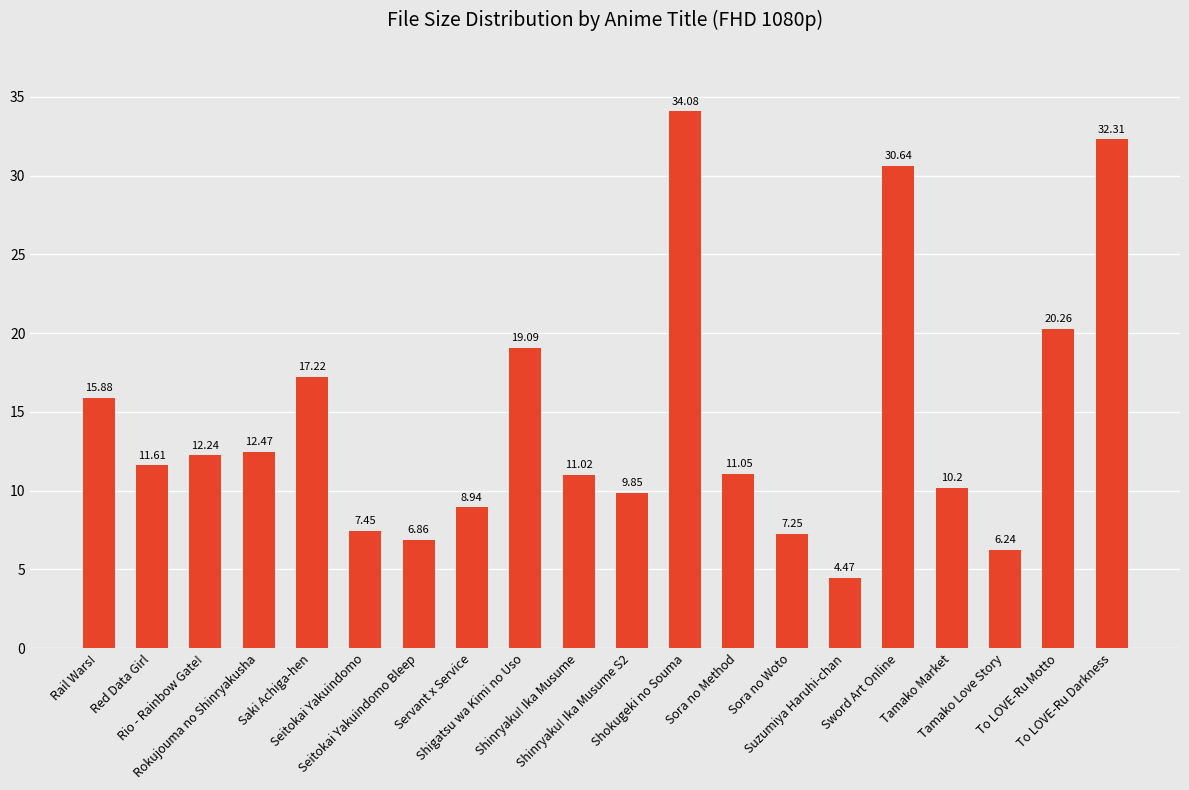

Rank the categories by value from highest to lowest.

Shokugeki no Souma, To LOVE-Ru Darkness, Sword Art Online, To LOVE-Ru Motto, Shigatsu wa Kimi no Uso, Saki Achiga-hen, Rail Wars!, Rokujouma no Shinryakusha, Rio - Rainbow Gate!, Red Data Girl, Sora no Method, Shinryaku! Ika Musume, Tamako Market, Shinryaku! Ika Musume S2, Servant x Service, Seitokai Yakuindomo, Sora no Woto, Seitokai Yakuindomo Bleep, Tamako Love Story, Suzumiya Haruhi-chan